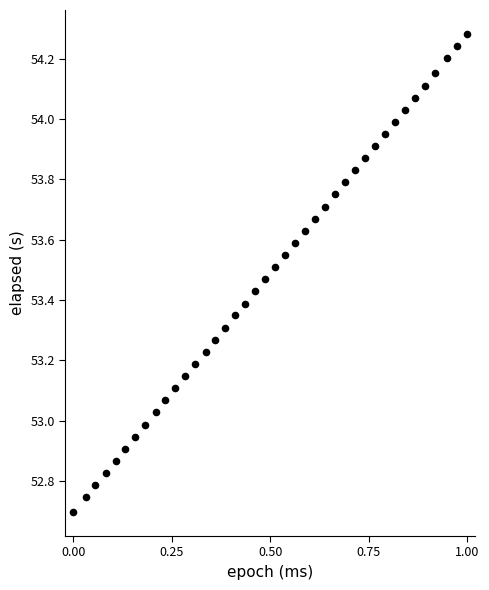

What is the range of X values (max minus min)?

1.0